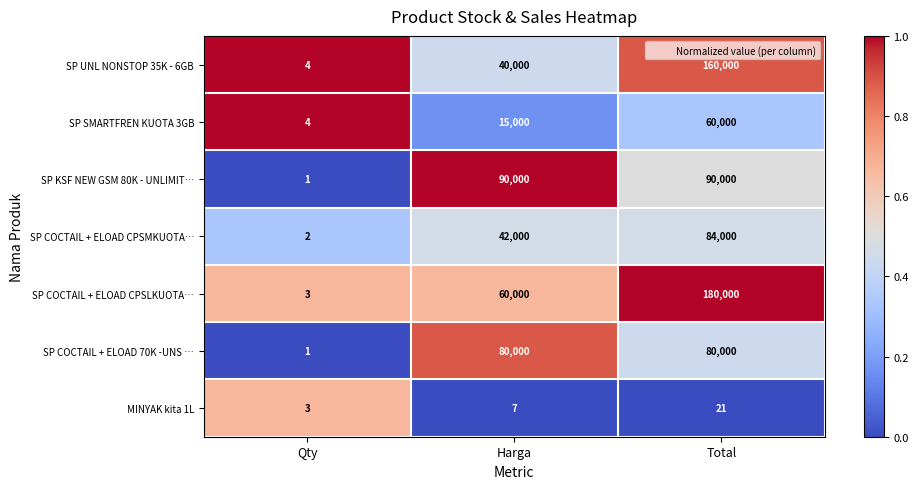

Is it true that SP UNL NONSTOP 35K - 6GB equals 69177 at Total?

False